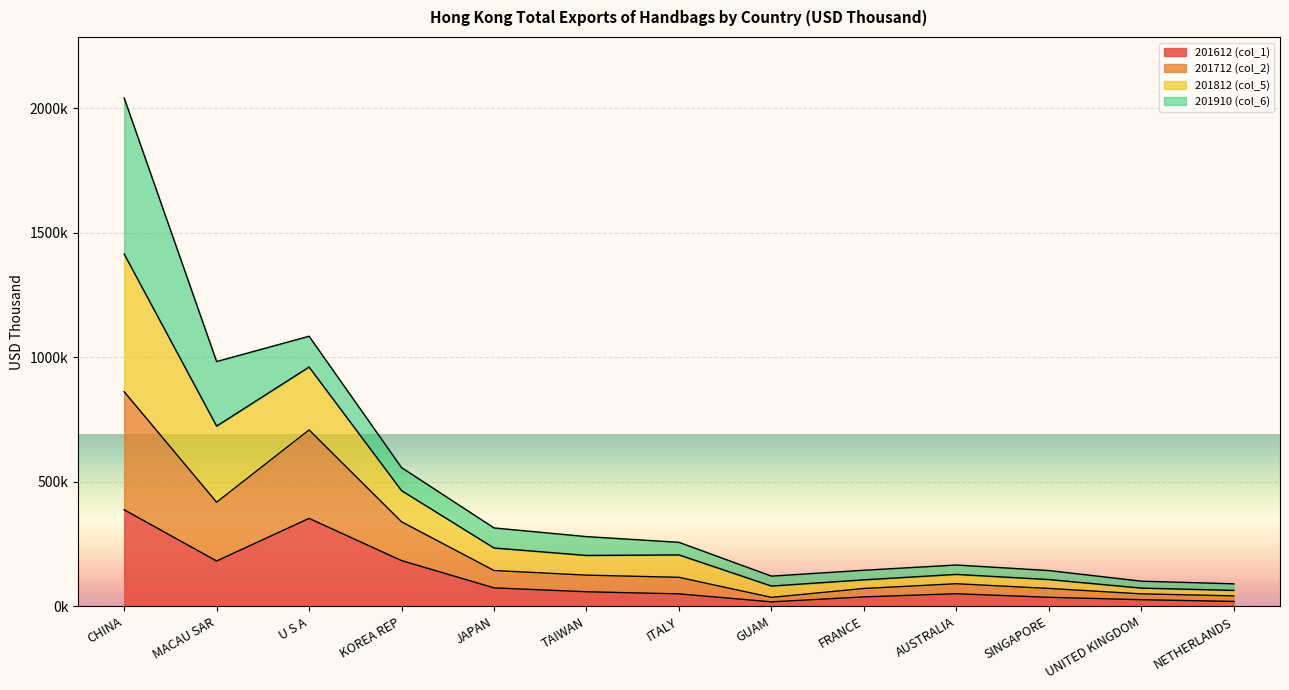

True or false: 201612 (col_1) and 201712 (col_2) cross at least once.

False